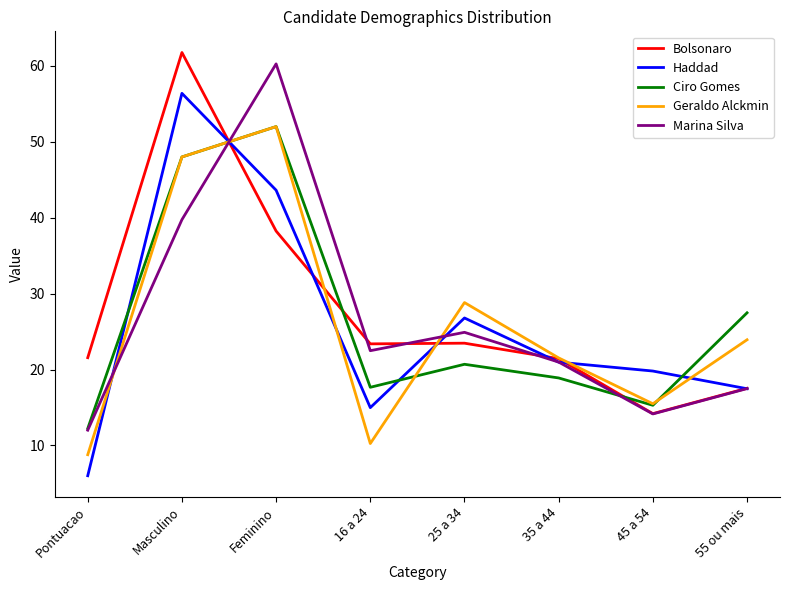

After their last crossing, which series has the higher values: Haddad or Ciro Gomes?

Ciro Gomes